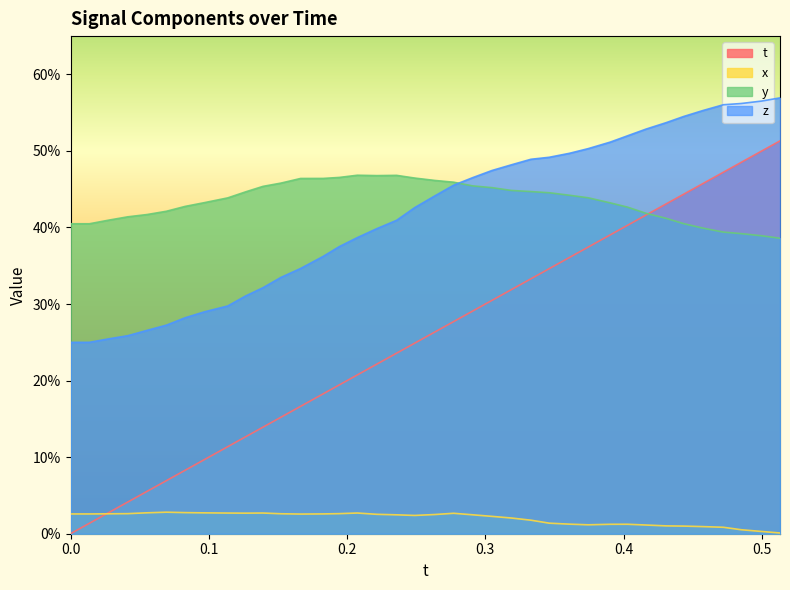

True or false: z and x cross at least once.

False